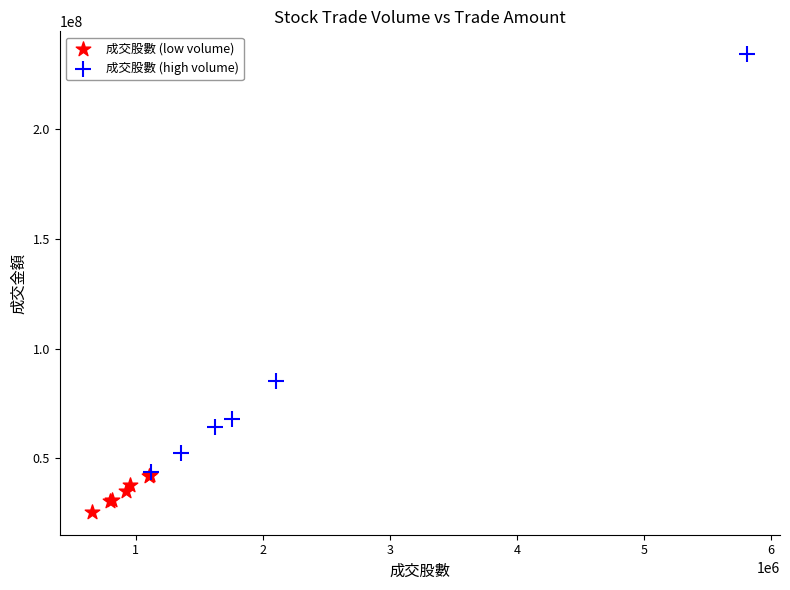

Which series reaches the minimum Y coordinate?

成交股數 (low volume)